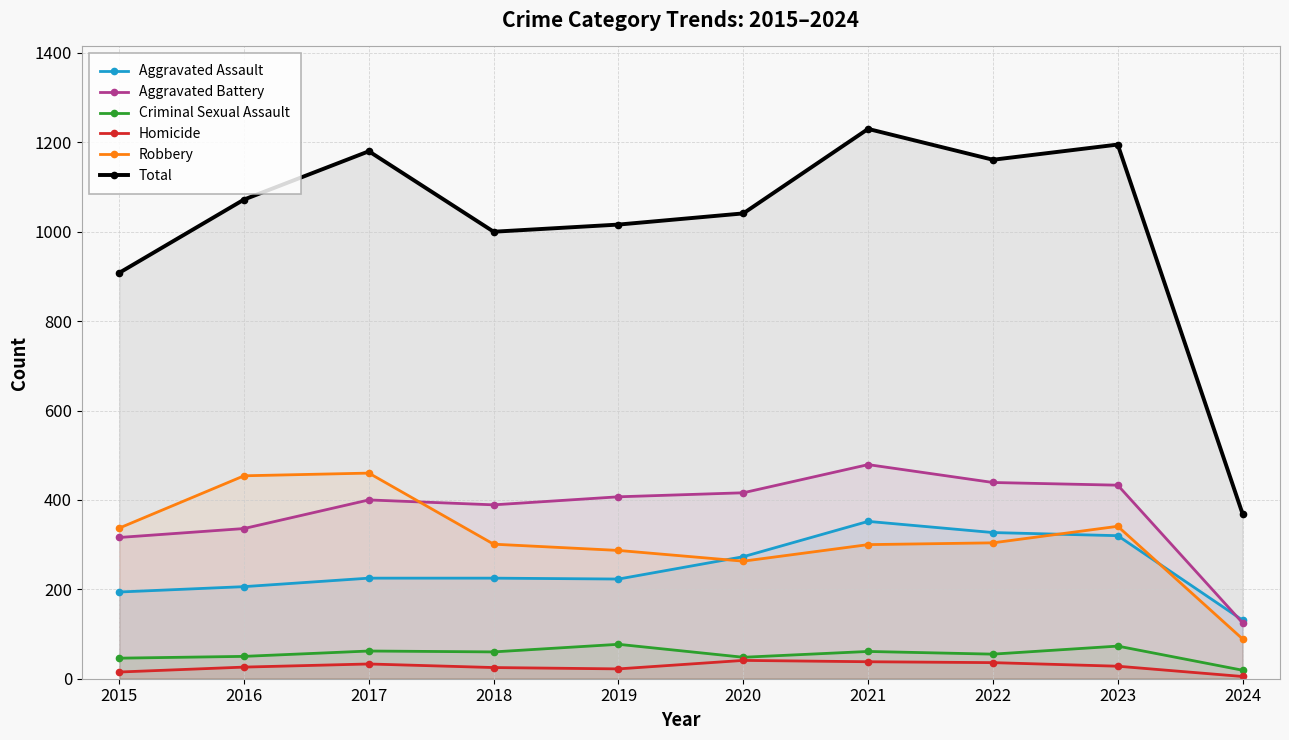

Reading left to right, extract all data points from this chart.

Aggravated Assault: 194	206	225	225	223	273	352	327	320	131
Aggravated Battery: 316	336	400	389	407	416	479	439	433	125
Criminal Sexual Assault: 46	50	62	60	77	48	61	55	73	19
Homicide: 15	26	33	25	22	41	38	36	28	5
Robbery: 337	454	460	301	287	263	300	304	341	89
Total: 908	1072	1180	1000	1016	1041	1230	1161	1195	369